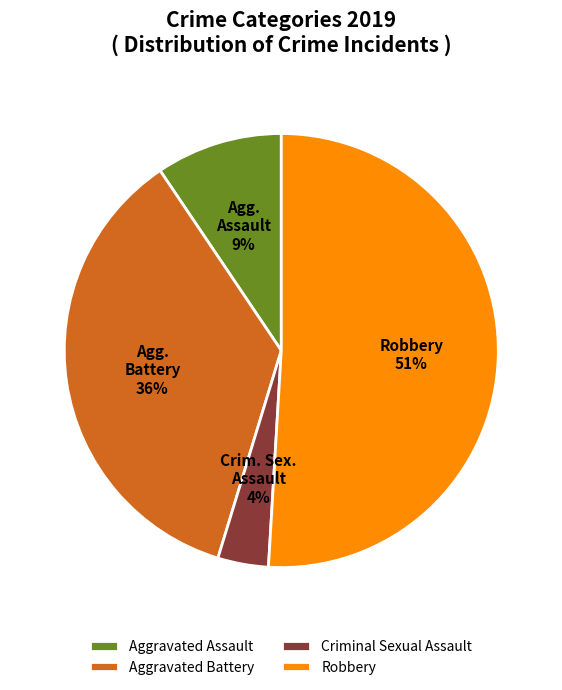

To the nearest percent, what is the average slice percentage?

25%